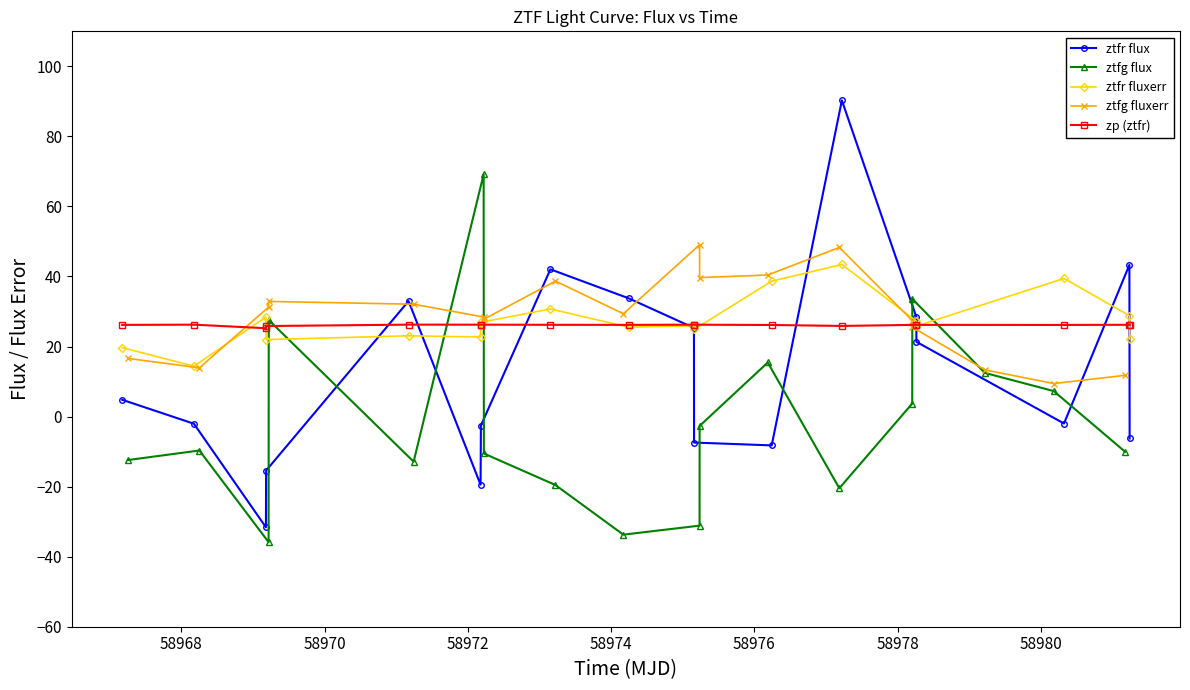

True or false: ztfr fluxerr has more than 2 points higher than both neighbors.

True